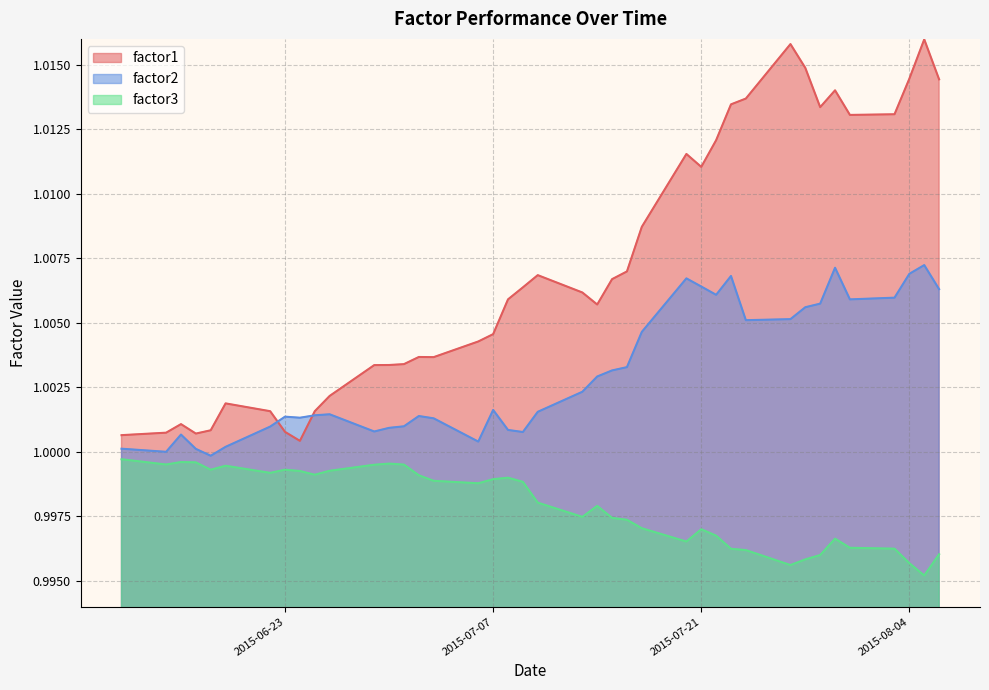

Reading left to right, transcribe all the data shown in this chart.

factor1: 2015-06-12=1.0	2015-06-19=1.0	2015-06-26=1.0	2015-07-03=1.0	2015-07-10=1.0	2015-07-17=1.0	2015-07-24=1.0	2015-07-31=1.0	2015-08-06=1.0
factor2: 2015-06-12=1.0	2015-06-19=1.0	2015-06-26=1.0	2015-07-03=1.0	2015-07-10=1.0	2015-07-17=1.0	2015-07-24=1.0	2015-07-31=1.0	2015-08-06=1.0
factor3: 2015-06-12=1.0	2015-06-19=1.0	2015-06-26=1.0	2015-07-03=1.0	2015-07-10=1.0	2015-07-17=1.0	2015-07-24=1.0	2015-07-31=1.0	2015-08-06=1.0